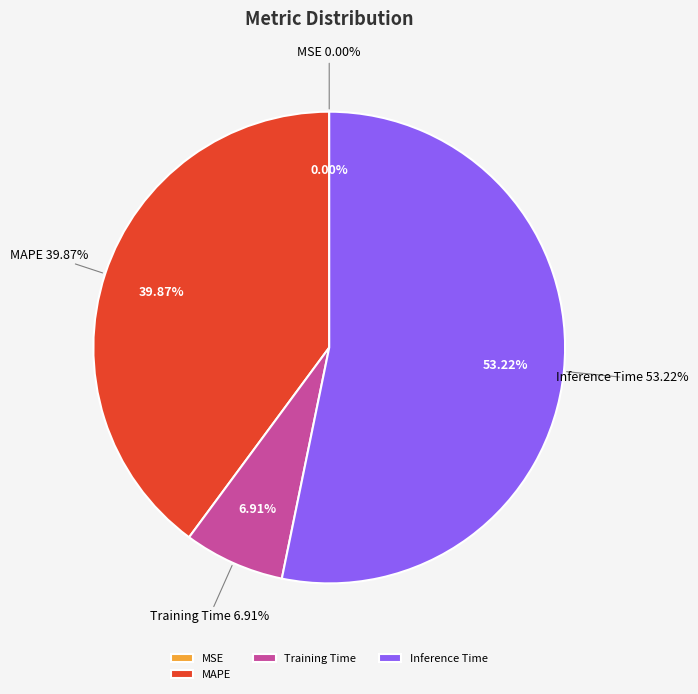

Which category accounts for the majority?

Inference Time